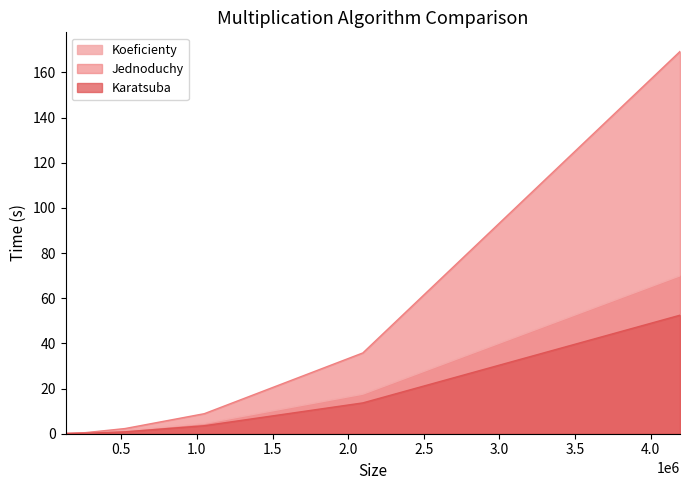

How many lines are shown in the chart?

3